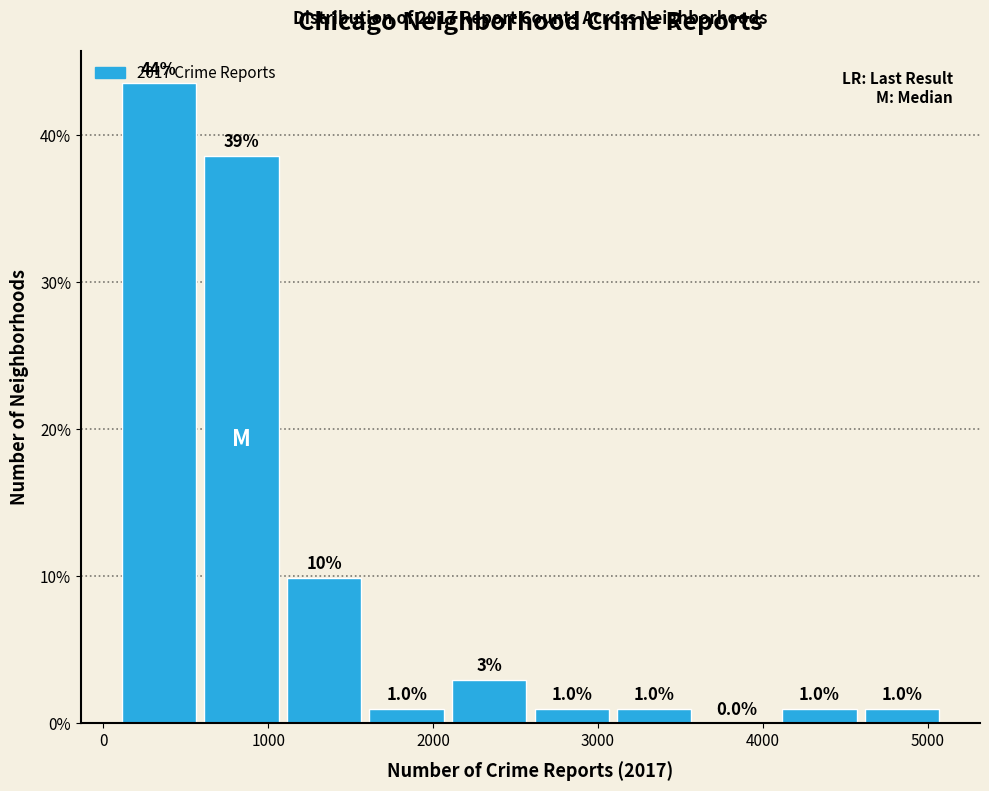

Over which range of the x-axis is the bar tallest?

100 to 600